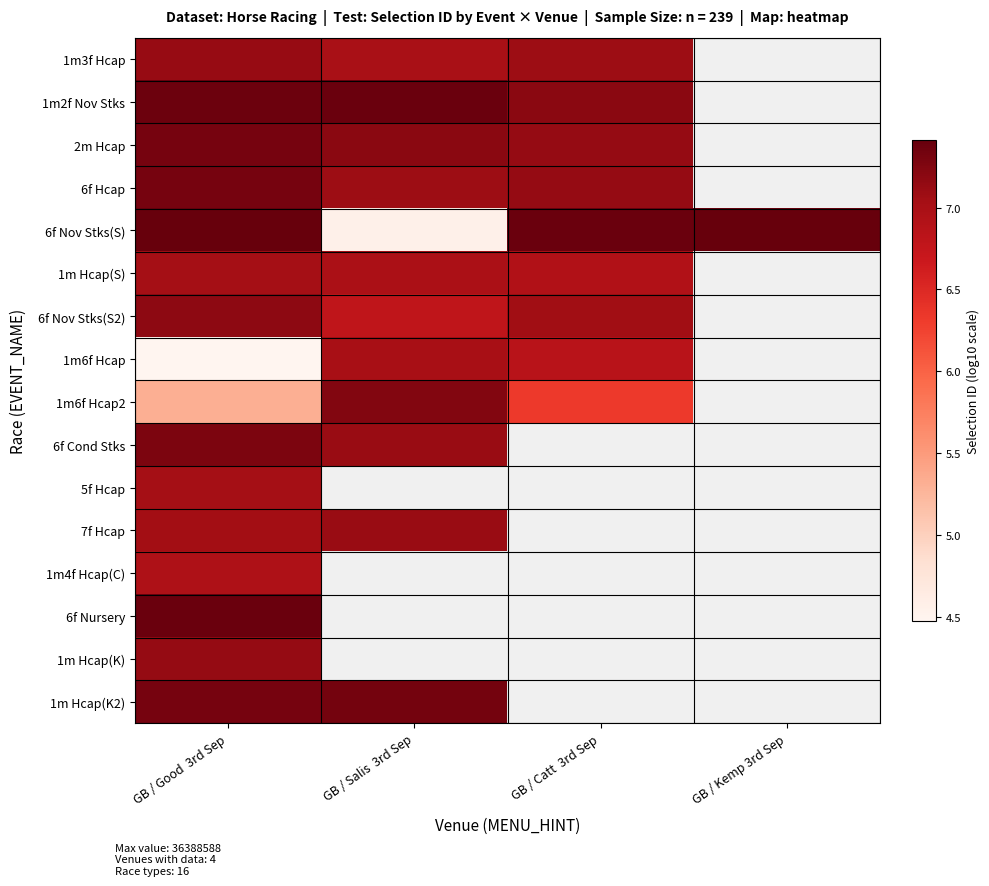

Which series has the largest range (max minus min)?

6f Nov Stks(S)